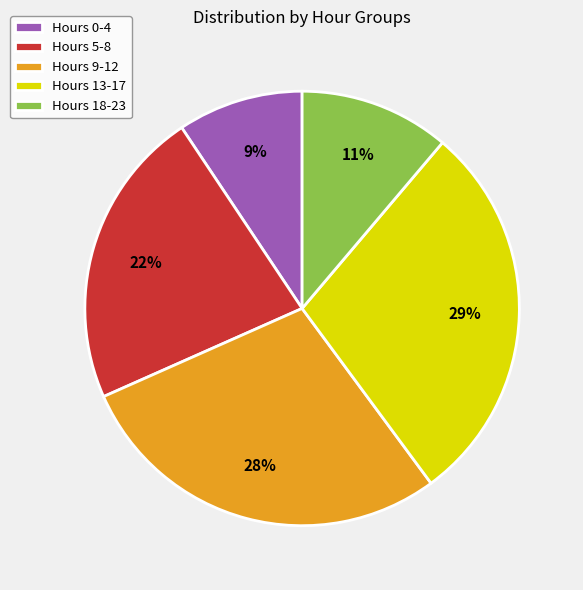

Combined, do Hours 9-12 and Hours 13-17 account for over 50%?

Yes